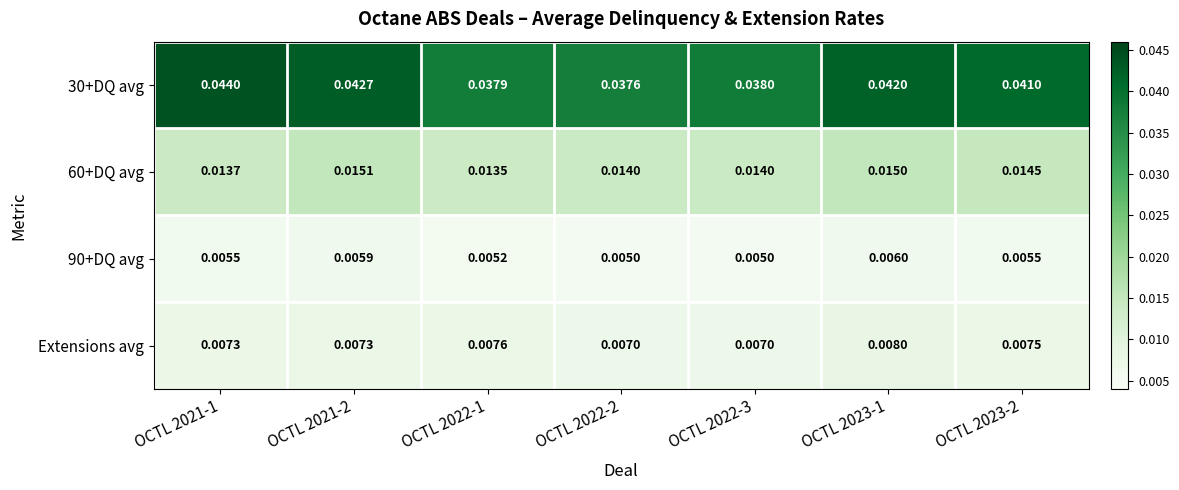

Is the value of Extensions avg at OCTL 2023-2 greater than the value of 60+DQ avg at OCTL 2023-2?

No